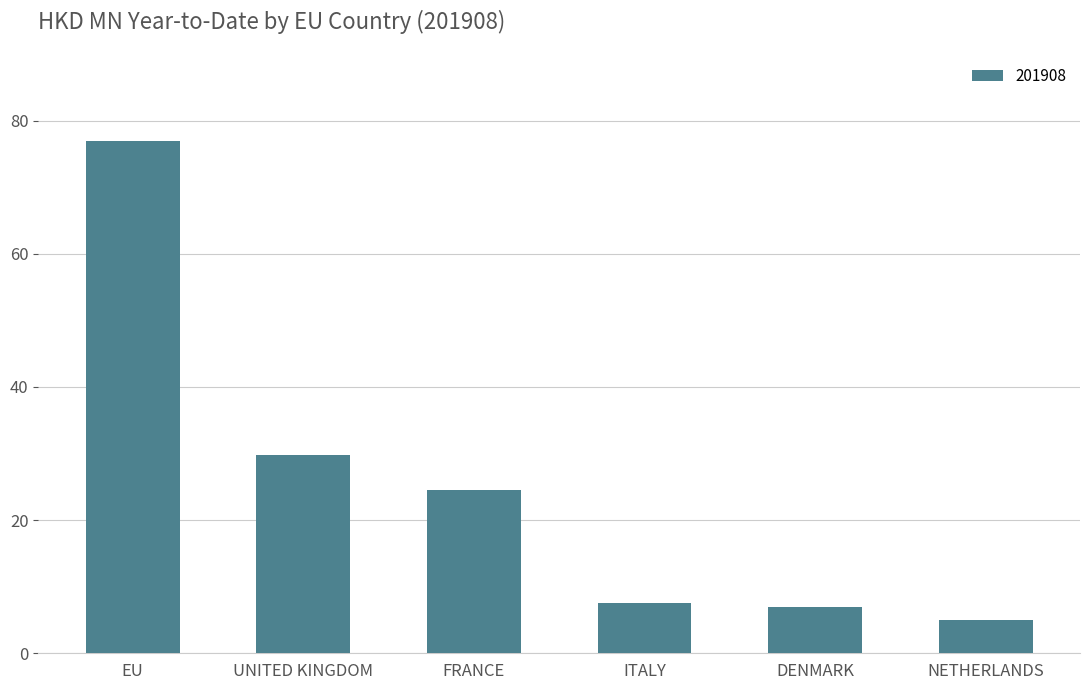

What position from the right is UNITED KINGDOM?

5